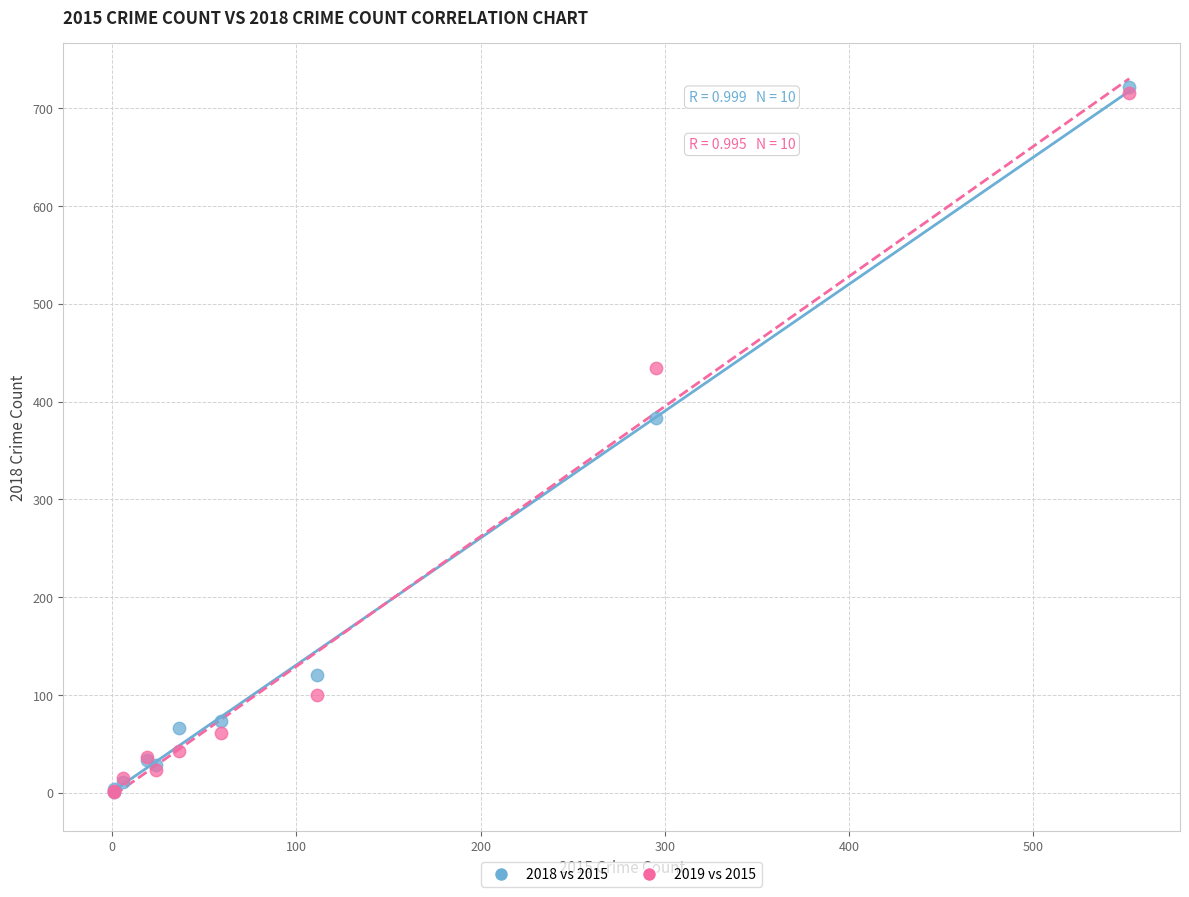

What are all the series names shown in the legend?

2018 vs 2015, 2019 vs 2015